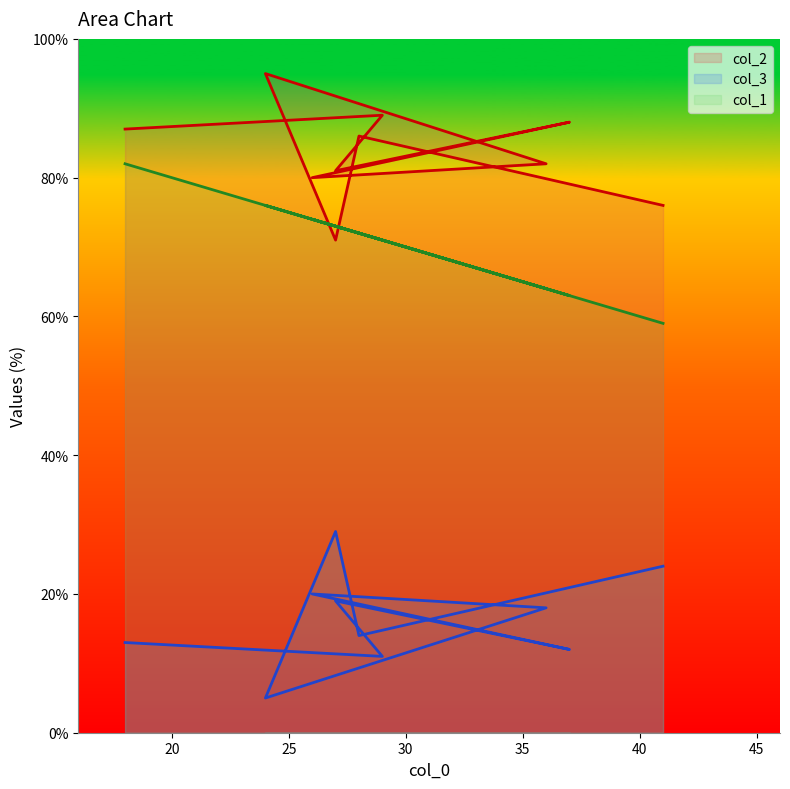

What is the smallest value displayed?

5